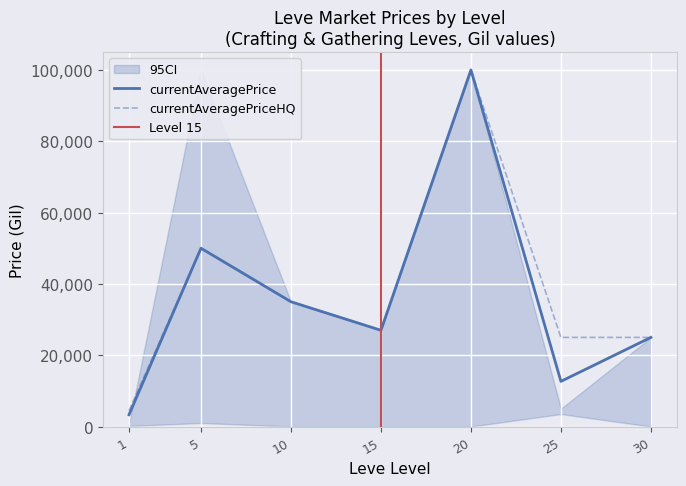

Is the value of currentAveragePrice at 15 greater than the value of currentAveragePriceHQ at 30?

Yes